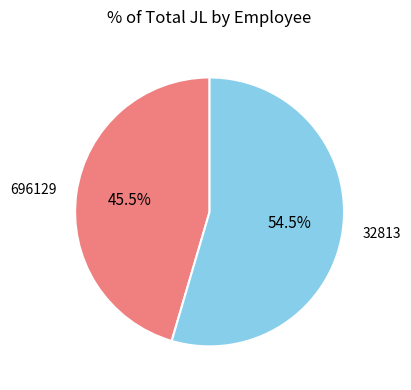

Is there any slice that represents more than half of the pie?

Yes